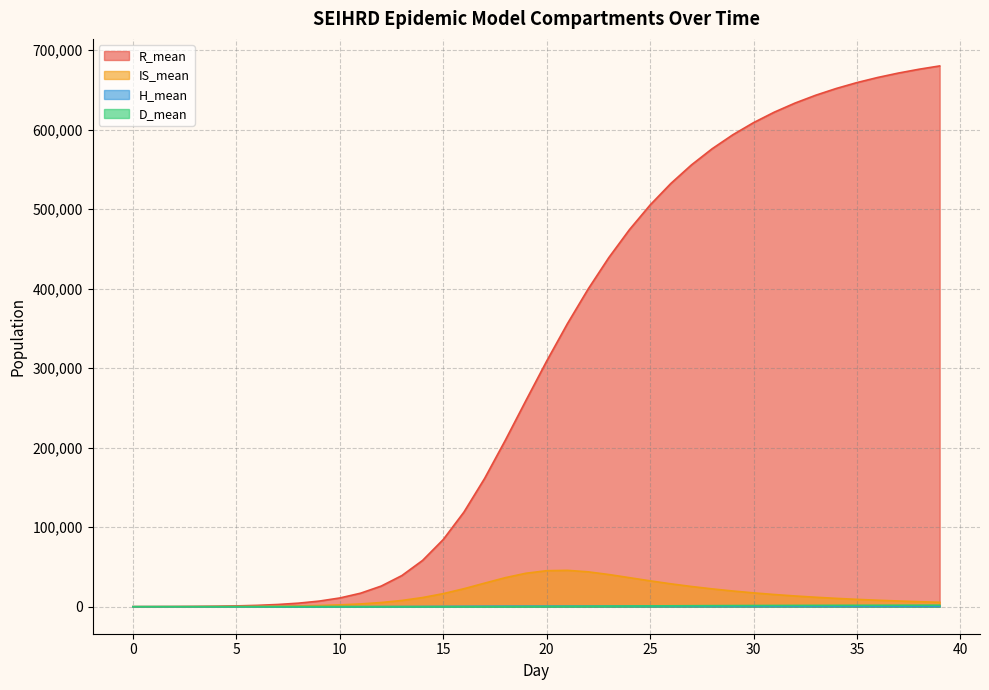

The H_mean series shows 2.8 at 8. True or false?

False